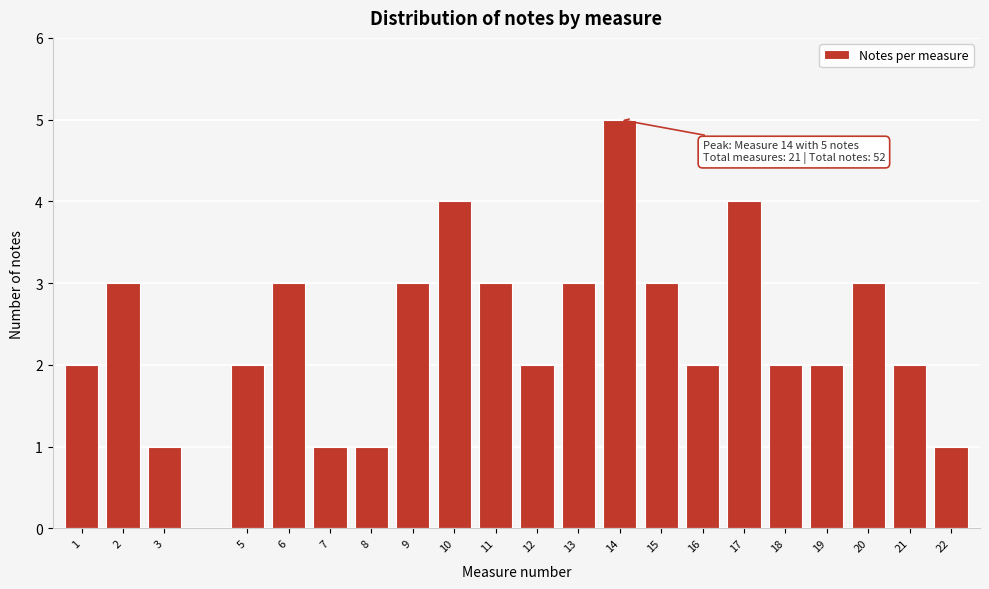

Reading right to left, what are all the values shown in this chart?

22=1	21=2	20=3	19=2	18=2	17=4	16=2	15=3	14=5	13=3	12=2	11=3	10=4	9=3	8=1	7=1	6=3	5=2	3=1	2=3	1=2